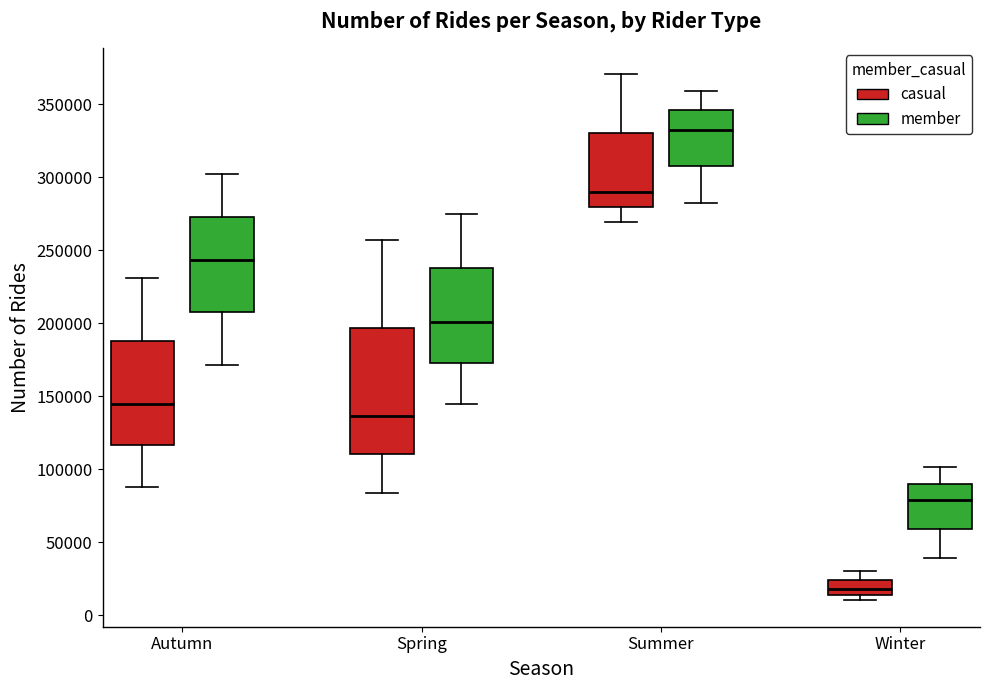

Comparing the boxes themselves (not the whiskers), which one is the tallest?

Spring (casual)